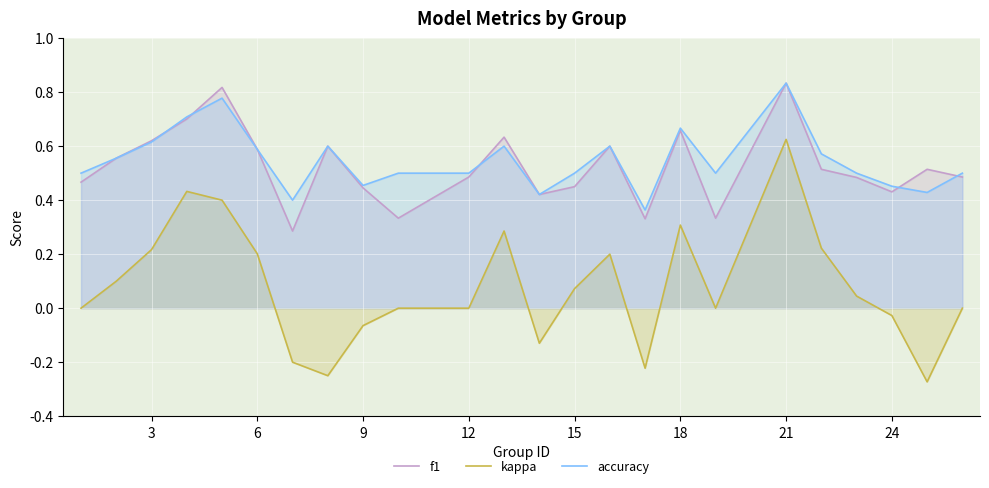

At which category is the sum across all series the highest?

21